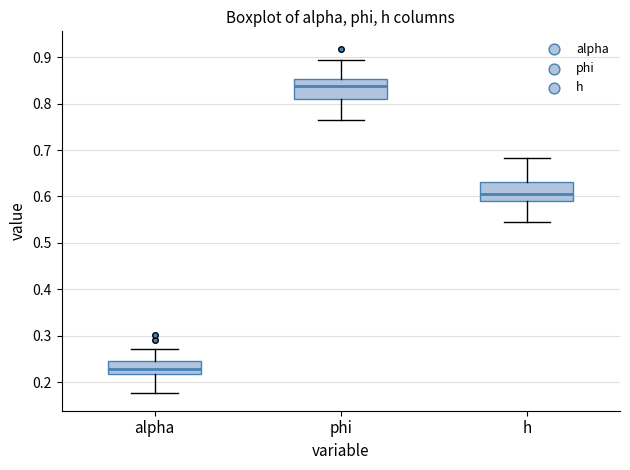

Reading left to right, read every box against the y-axis: the position of its median line, the range the box covers, and the ends of its whiskers. The values are not printed on the chart, so give them approximately, as read against the axis.

alpha: median 0.23, box 0.22 to 0.25, whiskers 0.18 to 0.27
phi: median 0.84, box 0.81 to 0.85, whiskers 0.76 to 0.89
h: median 0.61, box 0.59 to 0.63, whiskers 0.55 to 0.68